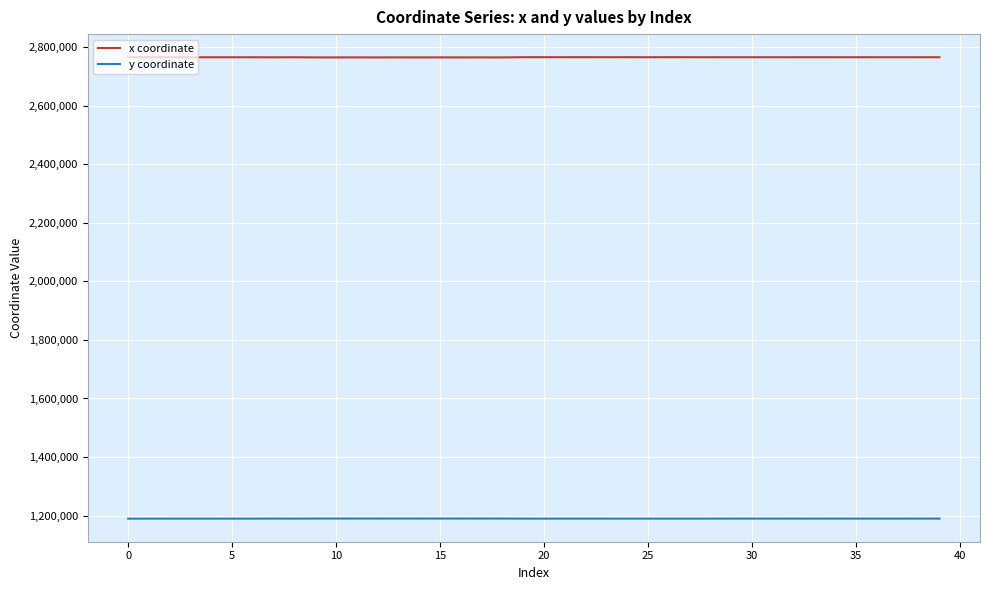

Which series has the largest total across all categories?

x coordinate